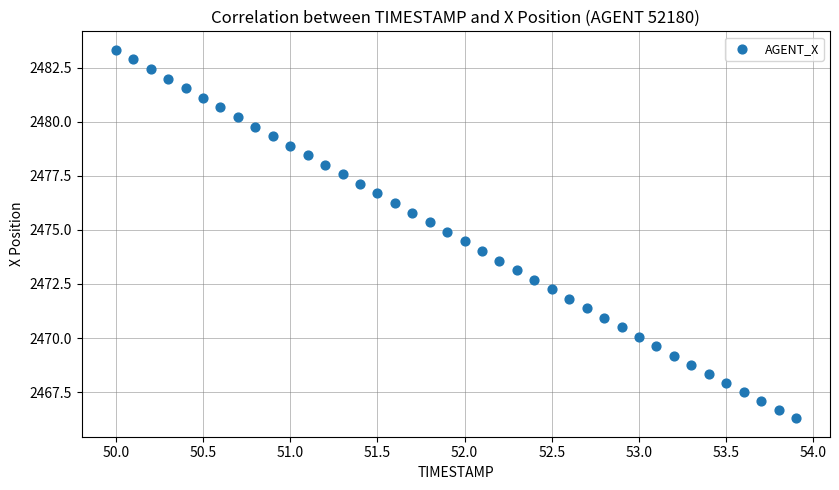

What is the range of Y values (max minus min)?

17.0